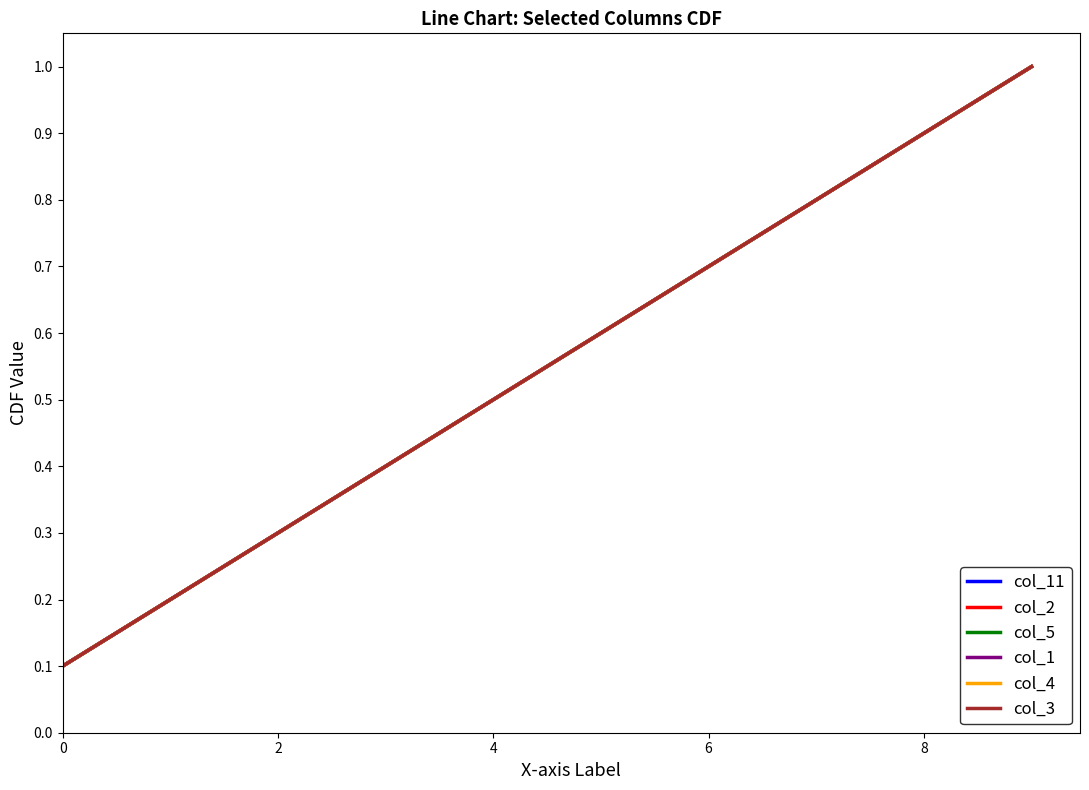

Reading left to right, extract all data points from this chart.

col_11: 0.1	0.2	0.3	0.4	0.5	0.6	0.7	0.8	0.9	1.0
col_2: 0.1	0.2	0.3	0.4	0.5	0.6	0.7	0.8	0.9	1.0
col_5: 0.1	0.2	0.3	0.4	0.5	0.6	0.7	0.8	0.9	1.0
col_1: 0.1	0.2	0.3	0.4	0.5	0.6	0.7	0.8	0.9	1.0
col_4: 0.1	0.2	0.3	0.4	0.5	0.6	0.7	0.8	0.9	1.0
col_3: 0.1	0.2	0.3	0.4	0.5	0.6	0.7	0.8	0.9	1.0